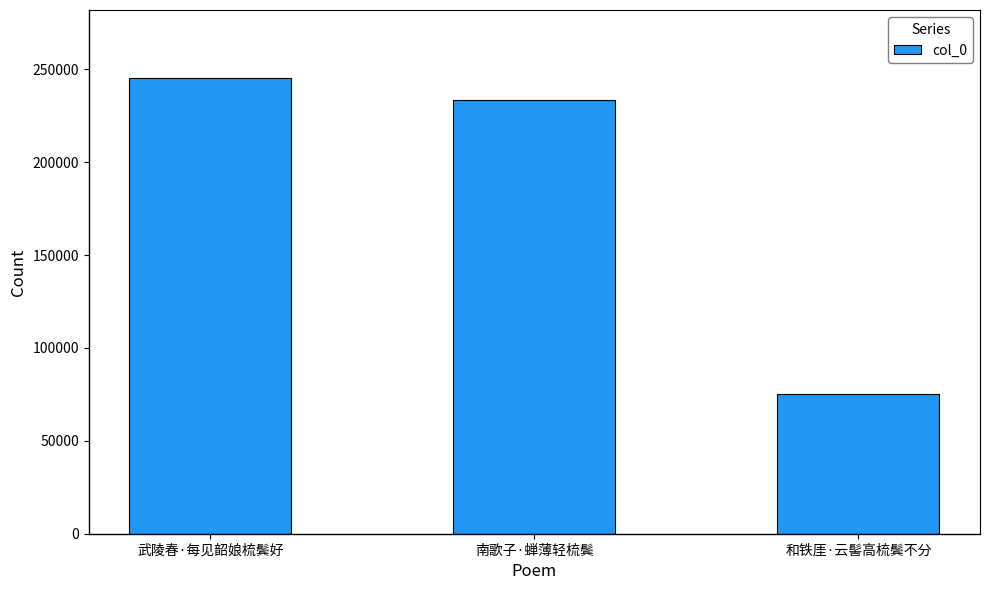

Reading left to right, list all the values displayed in this chart.

245140	233377	75375